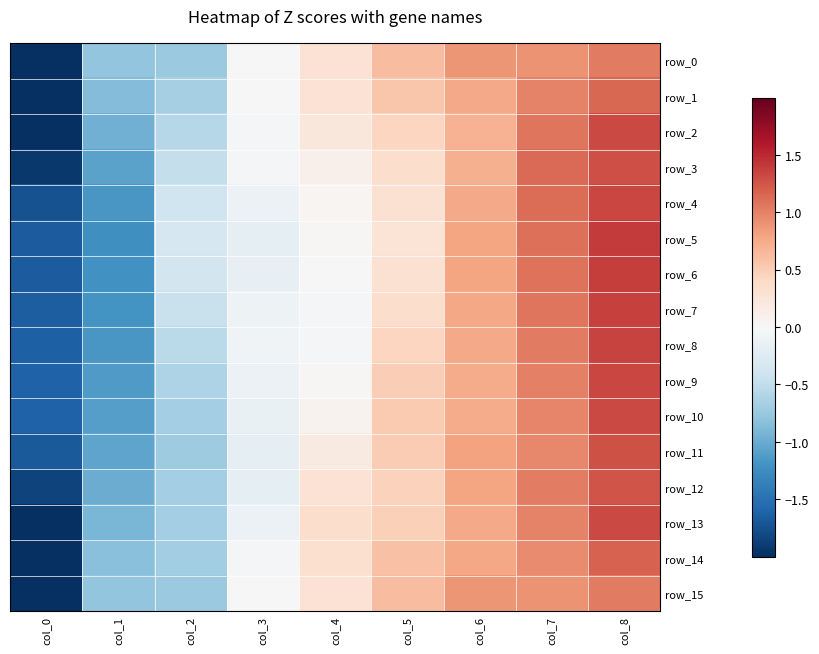

At how many categories does at least one series exceed -1?

8